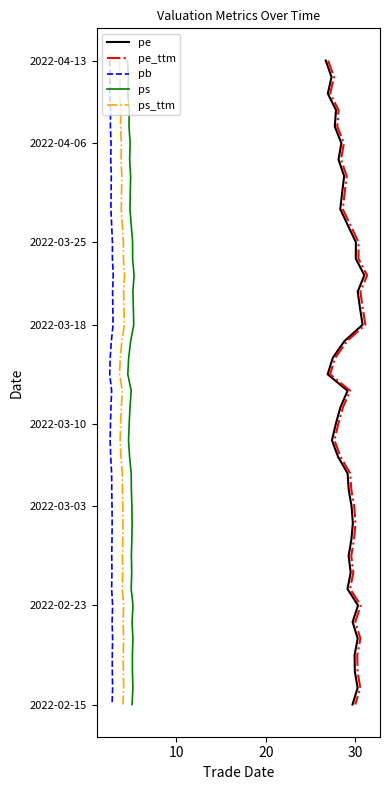

Does the chart have visible grid lines?

No